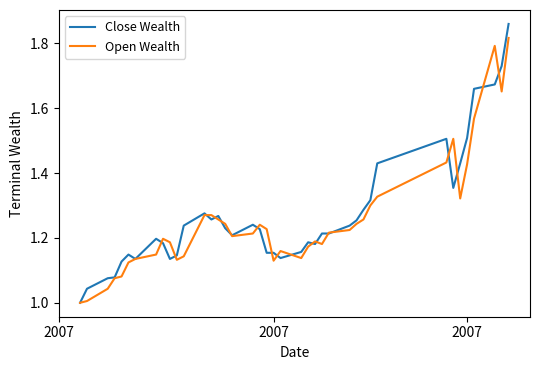

Which series has the widest spread of values?

Close Wealth